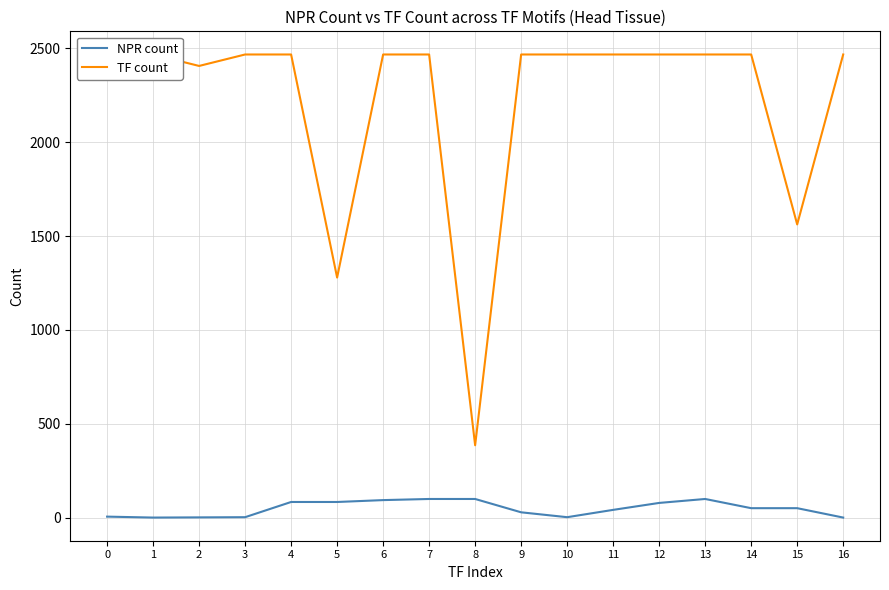

Where is TF count nearest to the value 1426?

15